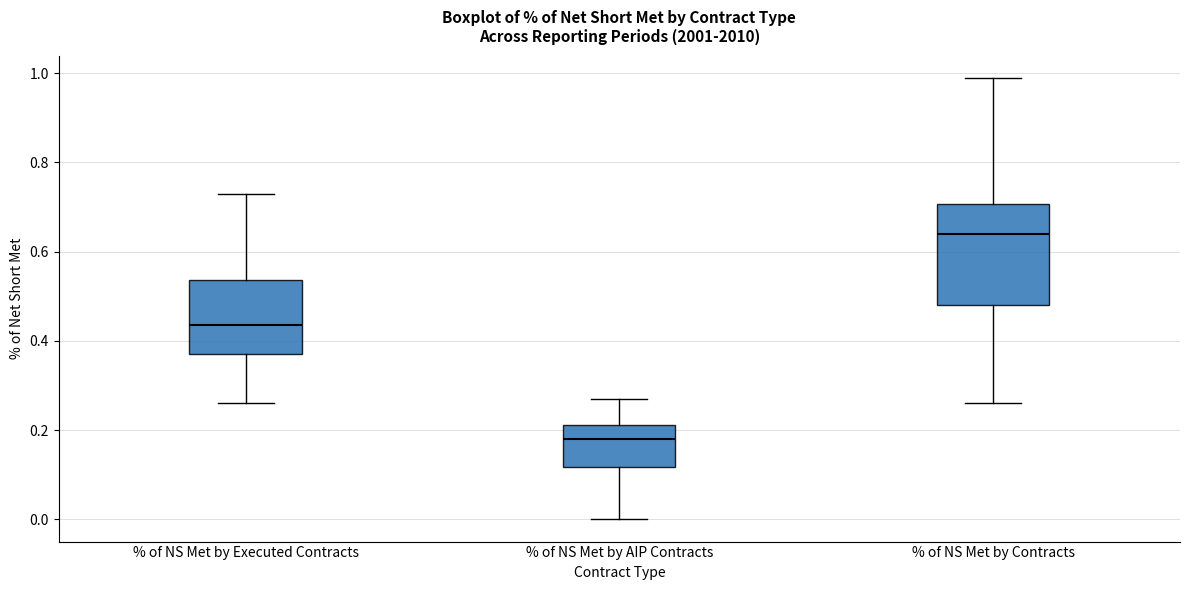

Reading left to right, transcribe this box plot: for each box, give where its median line is, the range the box spans, and where its two whiskers end, as read against the y-axis. The values are not printed on the chart, so give them approximately, as read against the axis.

% of NS Met by Executed Contracts: median 0.44, box 0.38 to 0.54, whiskers 0.26 to 0.74
% of NS Met by AIP Contracts: median 0.18, box 0.12 to 0.22, whiskers 0.00 to 0.28
% of NS Met by Contracts: median 0.64, box 0.48 to 0.70, whiskers 0.26 to 1.00